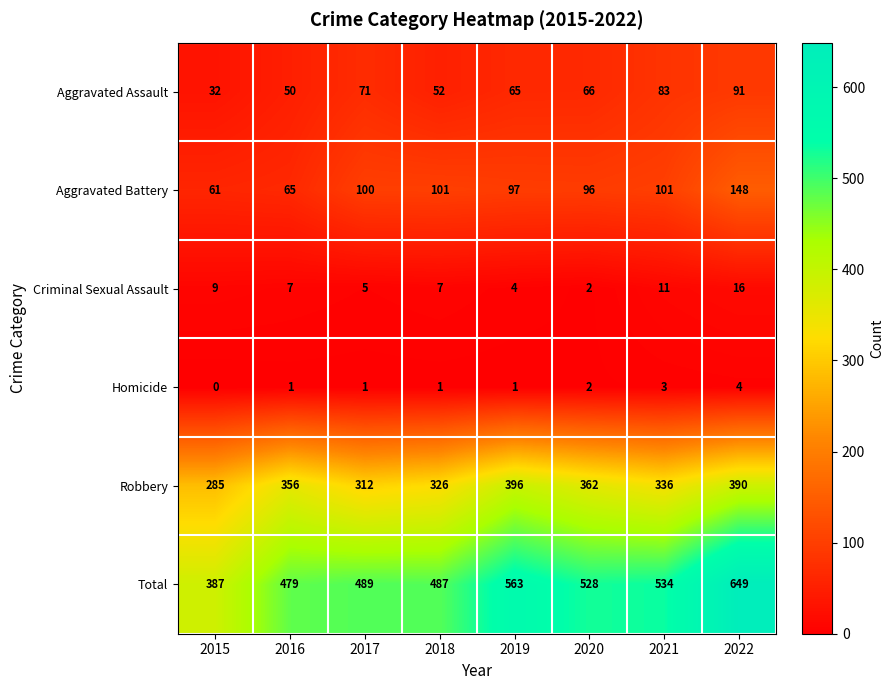

What is the spread (max minus min) of values at 2019?

562